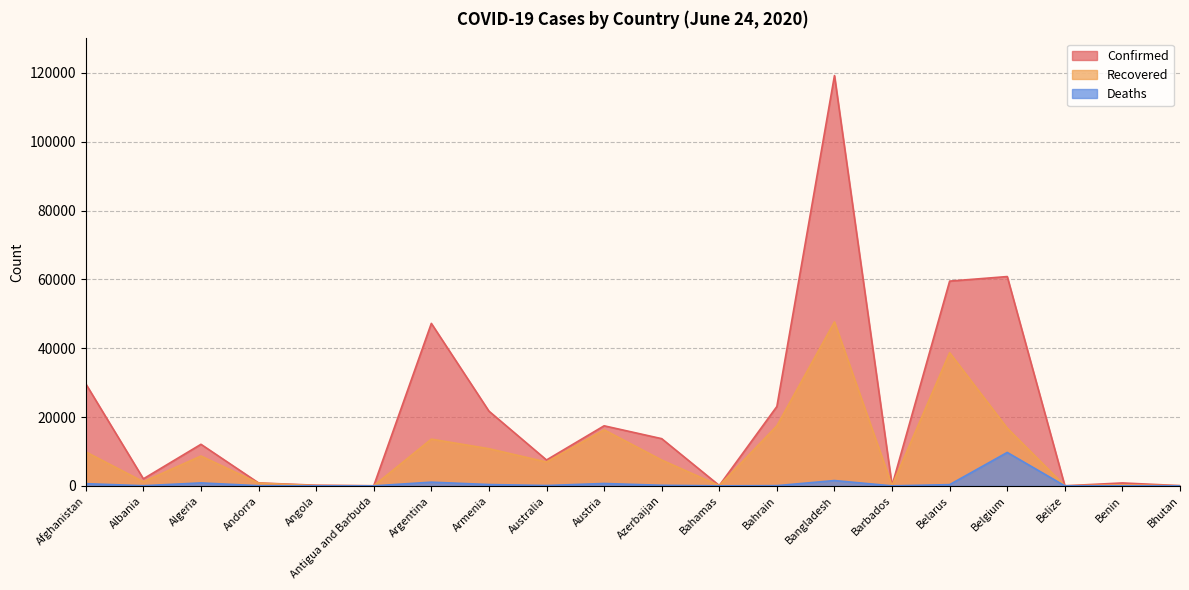

At which label does Recovered first exceed 7503?

Afghanistan